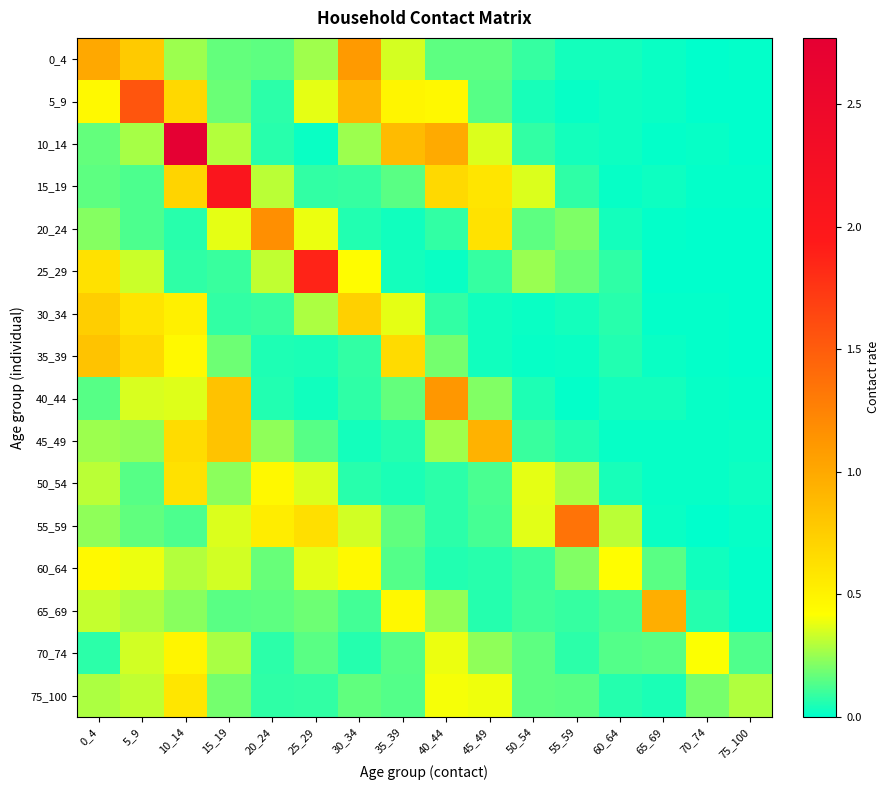

Reading right to left, what are all the values shown in this chart?

0_4: 75_100=0.0	70_74=0.0	65_69=0.0	60_64=0.0	55_59=0.0	50_54=0.1	45_49=0.2	40_44=0.2	35_39=0.3	30_34=1.1	25_29=0.3	20_24=0.2	15_19=0.2	10_14=0.3	5_9=0.8	0_4=1.0
5_9: 75_100=0.0	70_74=0.0	65_69=0.0	60_64=0.0	55_59=0.0	50_54=0.0	45_49=0.1	40_44=0.5	35_39=0.5	30_34=0.9	25_29=0.4	20_24=0.1	15_19=0.2	10_14=0.7	5_9=1.6	0_4=0.5
10_14: 75_100=0.0	70_74=0.0	65_69=0.0	60_64=0.0	55_59=0.0	50_54=0.1	45_49=0.4	40_44=1.0	35_39=0.9	30_34=0.3	25_29=0.0	20_24=0.1	15_19=0.3	10_14=2.8	5_9=0.3	0_4=0.2
15_19: 75_100=0.0	70_74=0.0	65_69=0.0	60_64=0.0	55_59=0.1	50_54=0.4	45_49=0.6	40_44=0.7	35_39=0.2	30_34=0.1	25_29=0.1	20_24=0.3	15_19=2.1	10_14=0.7	5_9=0.1	0_4=0.2
20_24: 75_100=0.0	70_74=0.0	65_69=0.0	60_64=0.0	55_59=0.2	50_54=0.2	45_49=0.6	40_44=0.1	35_39=0.0	30_34=0.1	25_29=0.4	20_24=1.2	15_19=0.4	10_14=0.1	5_9=0.1	0_4=0.2
25_29: 75_100=0.0	70_74=0.0	65_69=0.0	60_64=0.1	55_59=0.2	50_54=0.3	45_49=0.1	40_44=0.0	35_39=0.0	30_34=0.4	25_29=1.9	20_24=0.3	15_19=0.1	10_14=0.1	5_9=0.3	0_4=0.6
30_34: 75_100=0.0	70_74=0.0	65_69=0.0	60_64=0.1	55_59=0.0	50_54=0.0	45_49=0.0	40_44=0.1	35_39=0.4	30_34=0.7	25_29=0.3	20_24=0.1	15_19=0.1	10_14=0.5	5_9=0.6	0_4=0.7
35_39: 75_100=0.0	70_74=0.0	65_69=0.0	60_64=0.1	55_59=0.0	50_54=0.0	45_49=0.0	40_44=0.2	35_39=0.7	30_34=0.1	25_29=0.0	20_24=0.1	15_19=0.2	10_14=0.5	5_9=0.7	0_4=0.8
40_44: 75_100=0.0	70_74=0.0	65_69=0.0	60_64=0.0	55_59=0.0	50_54=0.1	45_49=0.2	40_44=1.1	35_39=0.2	30_34=0.1	25_29=0.0	20_24=0.1	15_19=0.8	10_14=0.4	5_9=0.4	0_4=0.1
45_49: 75_100=0.0	70_74=0.0	65_69=0.0	60_64=0.0	55_59=0.1	50_54=0.1	45_49=0.9	40_44=0.3	35_39=0.1	30_34=0.0	25_29=0.1	20_24=0.2	15_19=0.8	10_14=0.7	5_9=0.2	0_4=0.3
50_54: 75_100=0.0	70_74=0.0	65_69=0.0	60_64=0.0	55_59=0.3	50_54=0.4	45_49=0.1	40_44=0.1	35_39=0.0	30_34=0.1	25_29=0.4	20_24=0.5	15_19=0.2	10_14=0.6	5_9=0.1	0_4=0.3
55_59: 75_100=0.0	70_74=0.0	65_69=0.0	60_64=0.3	55_59=1.4	50_54=0.4	45_49=0.1	40_44=0.1	35_39=0.2	30_34=0.3	25_29=0.6	20_24=0.5	15_19=0.4	10_14=0.1	5_9=0.2	0_4=0.2
60_64: 75_100=0.0	70_74=0.0	65_69=0.1	60_64=0.4	55_59=0.2	50_54=0.1	45_49=0.1	40_44=0.1	35_39=0.1	30_34=0.5	25_29=0.4	20_24=0.2	15_19=0.3	10_14=0.3	5_9=0.4	0_4=0.5
65_69: 75_100=0.0	70_74=0.1	65_69=1.0	60_64=0.1	55_59=0.1	50_54=0.1	45_49=0.1	40_44=0.2	35_39=0.5	30_34=0.1	25_29=0.2	20_24=0.2	15_19=0.1	10_14=0.2	5_9=0.3	0_4=0.3
70_74: 75_100=0.1	70_74=0.4	65_69=0.1	60_64=0.1	55_59=0.1	50_54=0.2	45_49=0.2	40_44=0.4	35_39=0.1	30_34=0.1	25_29=0.1	20_24=0.1	15_19=0.3	10_14=0.5	5_9=0.3	0_4=0.1
75_100: 75_100=0.3	70_74=0.2	65_69=0.0	60_64=0.1	55_59=0.2	50_54=0.2	45_49=0.4	40_44=0.4	35_39=0.1	30_34=0.2	25_29=0.1	20_24=0.1	15_19=0.2	10_14=0.6	5_9=0.3	0_4=0.3